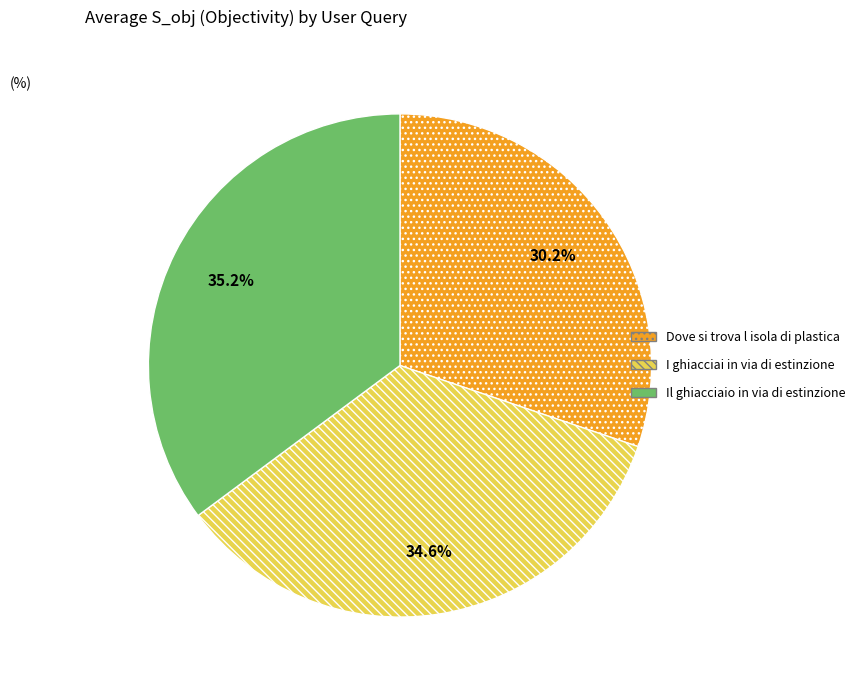

What is the smallest slice in the pie chart?

Dove si trova l isola di plastica